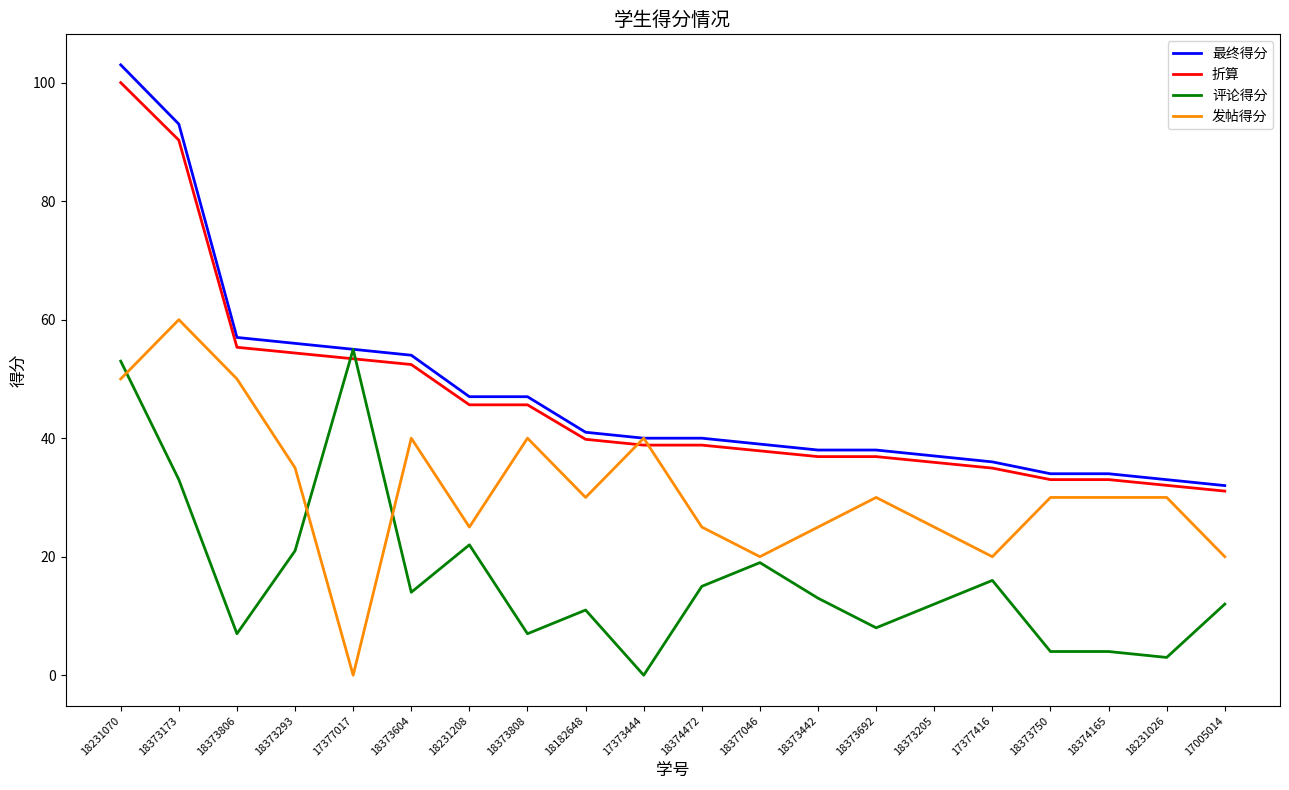

What is the total value across all series at 18373692?

112.9